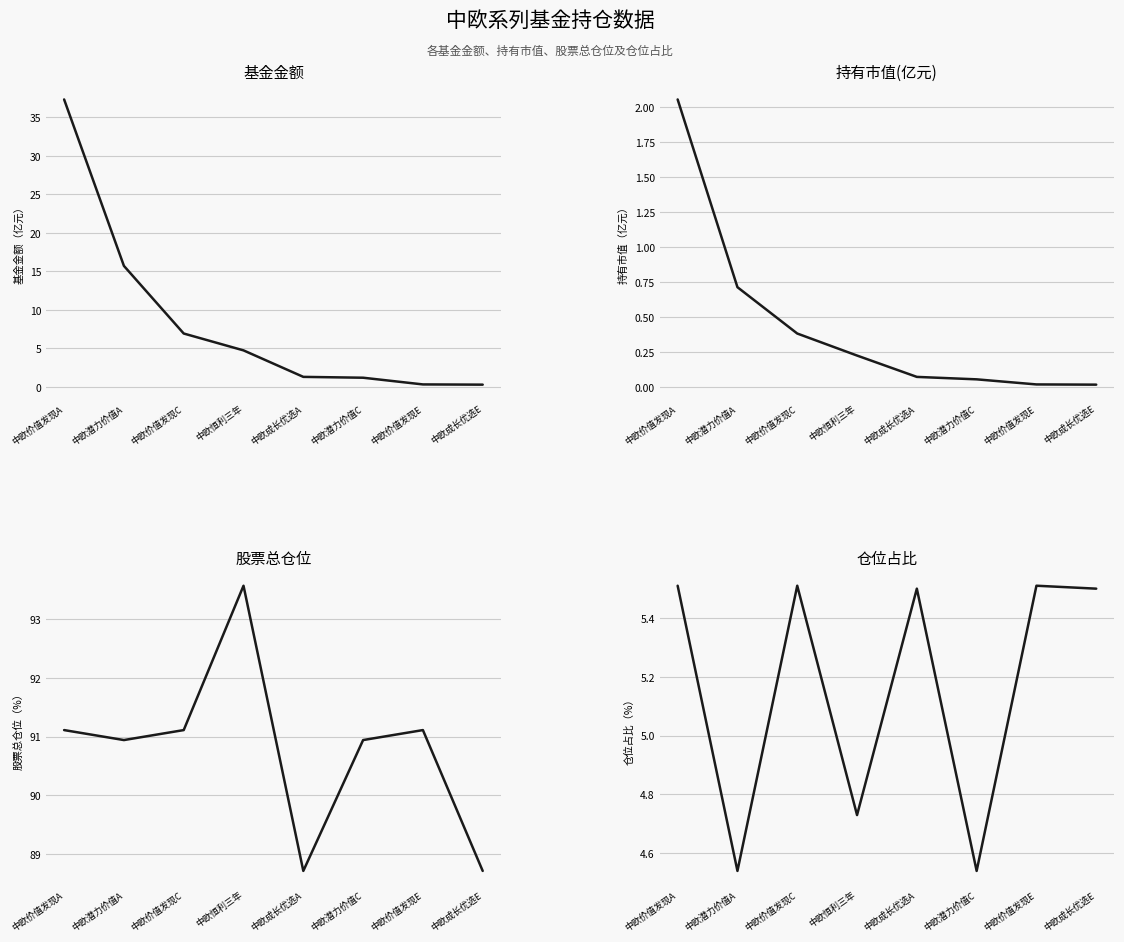

Rank the series at 中欧恒利三年 from lowest to highest value.

持有市值(亿元), 仓位占比, 基金金额, 股票总仓位